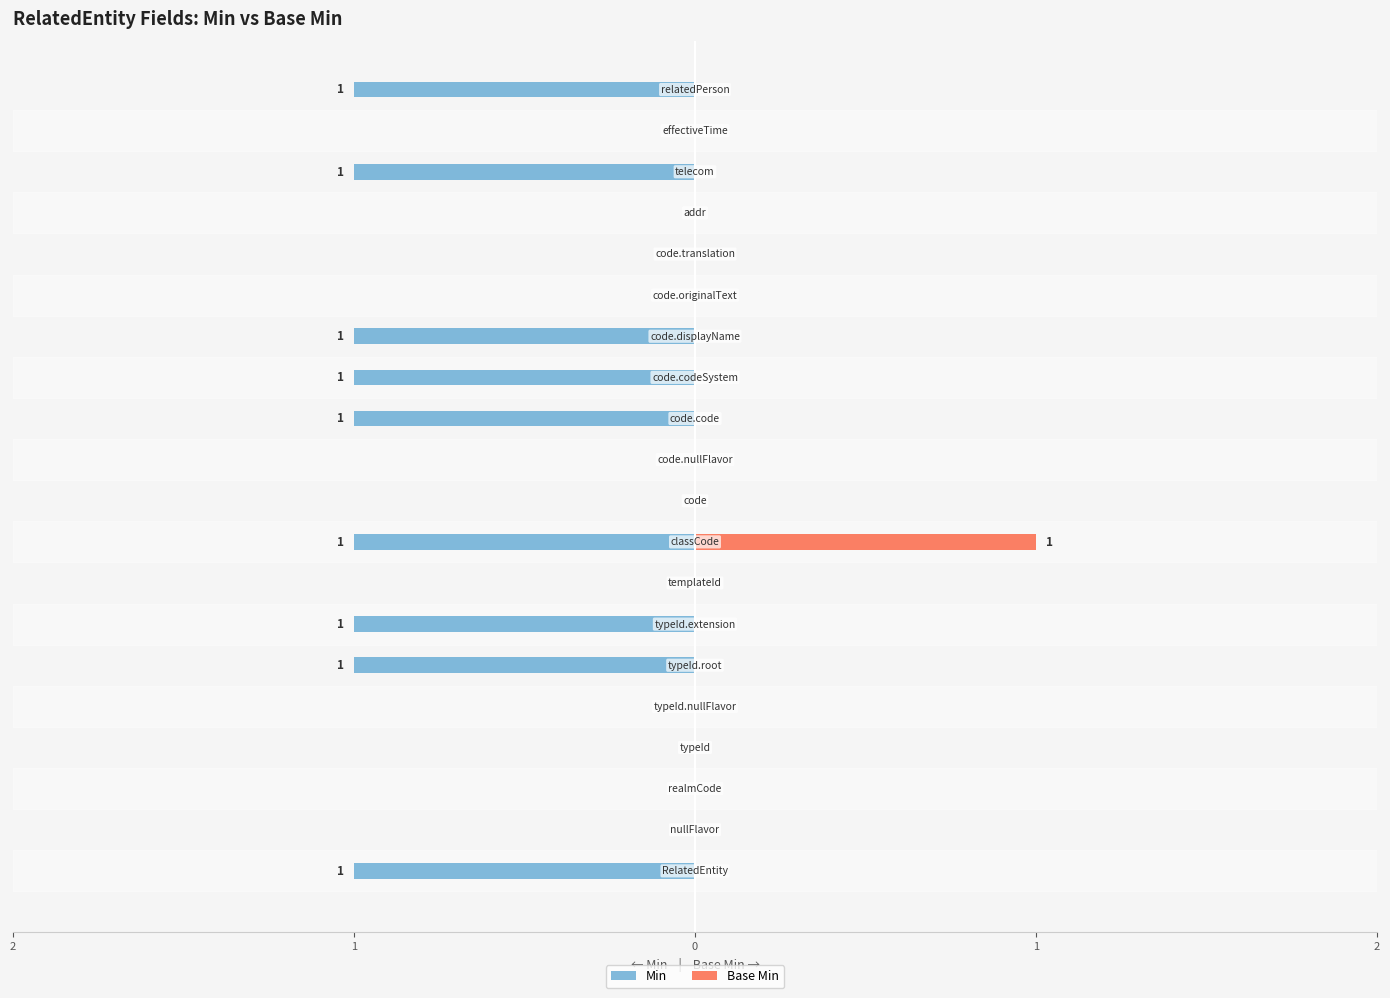

True or false: Min has a value of 0 at 10.

True